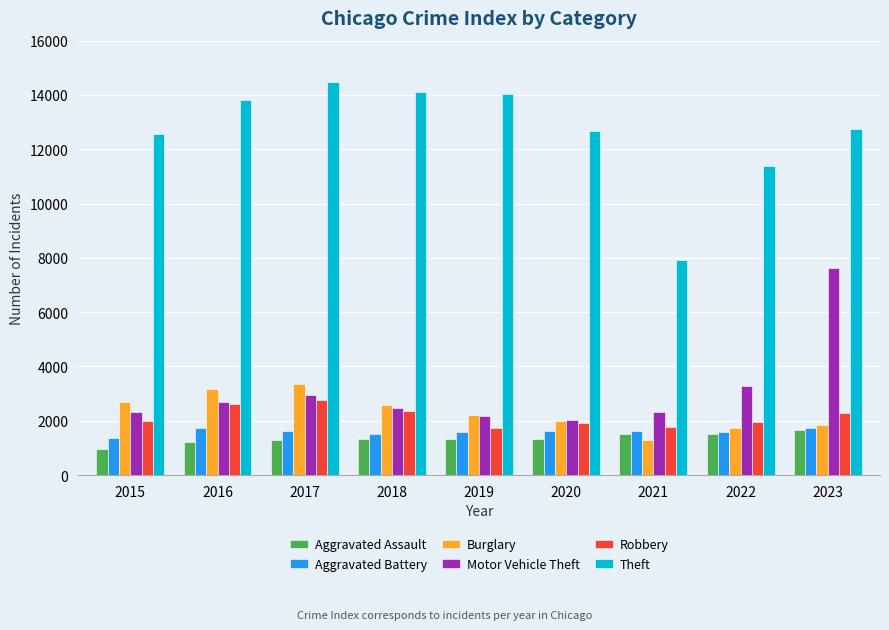

What is the spread (max minus min) of values at 2018?

12782